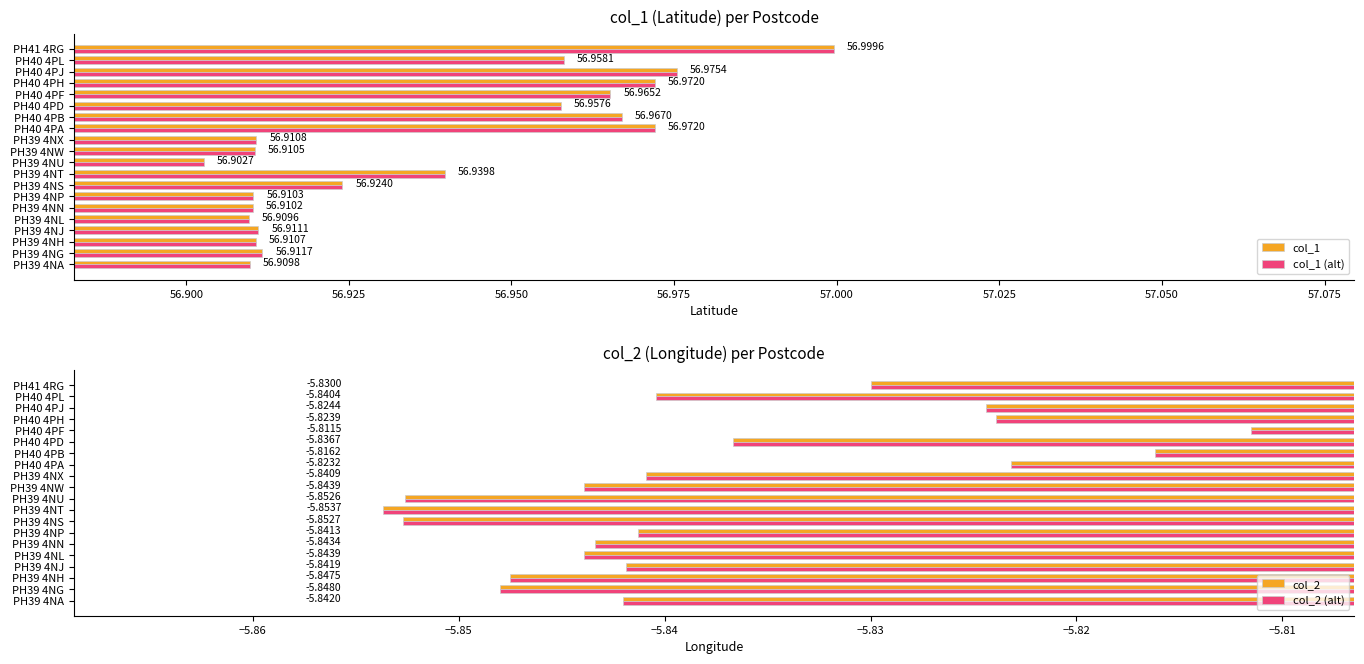

At how many categories does at least one series exceed 15?

20